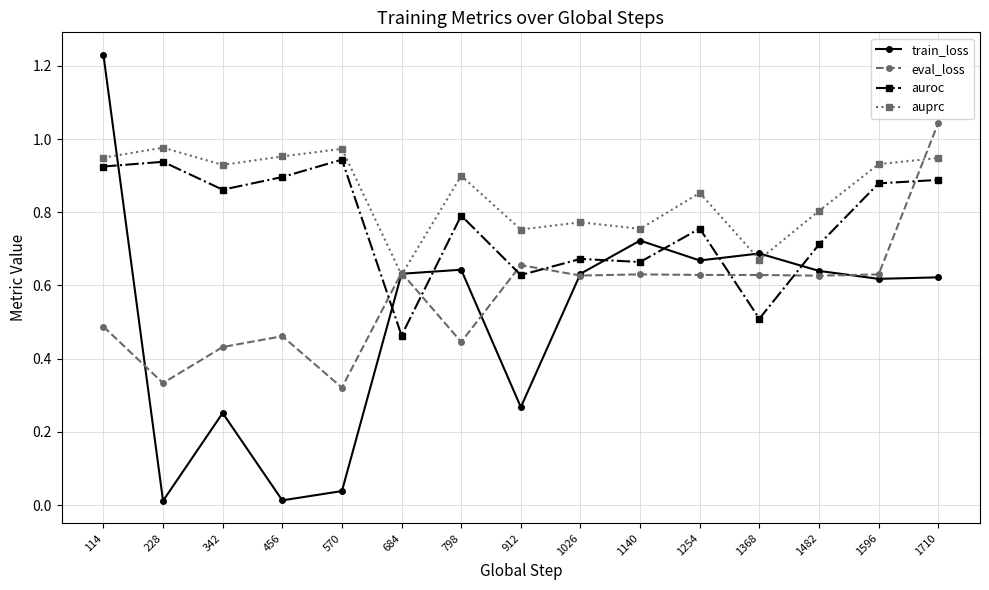

True or false: auroc has more than 1 points higher than both neighbors.

True